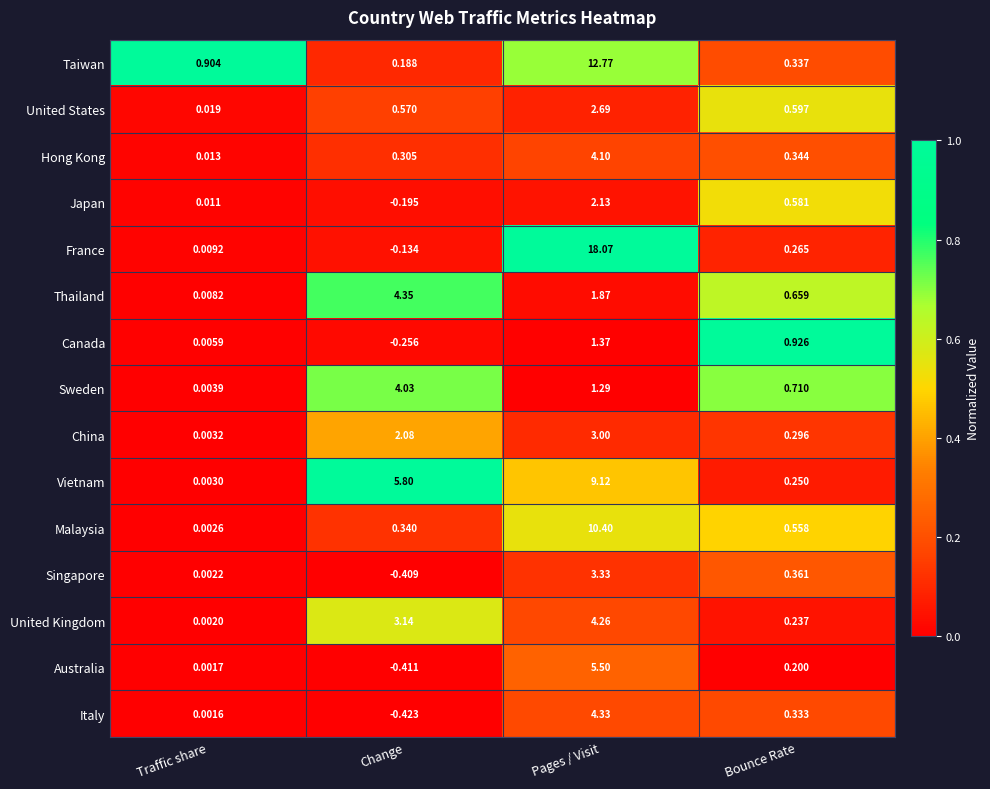

Rank the series at Pages / Visit from highest to lowest value.

France, Taiwan, Malaysia, Vietnam, Australia, Italy, United Kingdom, Hong Kong, Singapore, China, United States, Japan, Thailand, Canada, Sweden